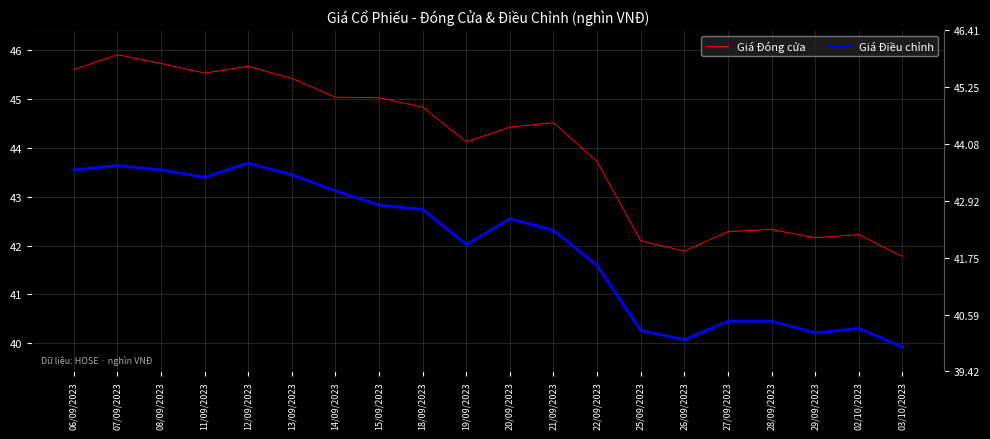

List the series in order of their overall mean, highest first.

Giá Đóng cửa, Giá Điều chỉnh